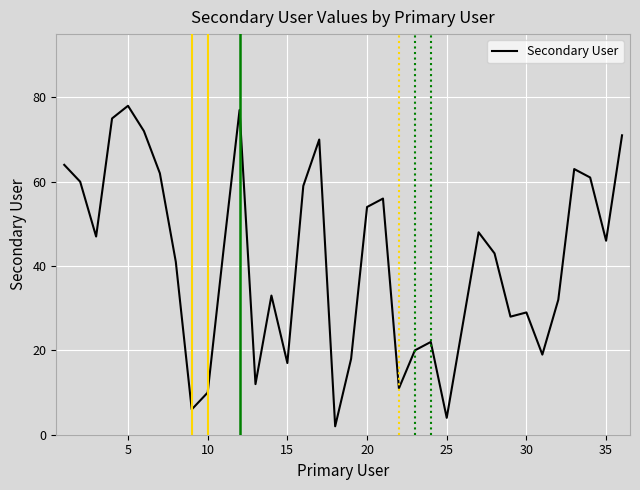

What is the maximum value shown in the chart?

78